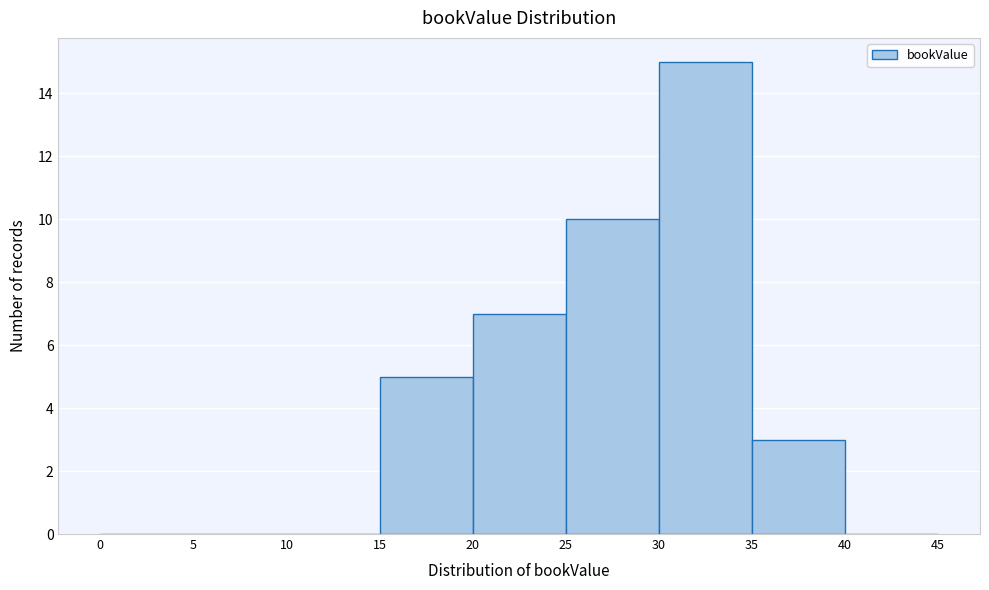

Reading left to right, list every bar in this chart as the range it spans on the x-axis followed by its height. The values are not printed on the chart, so give them approximately, as read against the axis.

0 to 5: 0
5 to 10: 0
10 to 15: 0
15 to 20: 5
20 to 25: 7
25 to 30: 10
30 to 35: 15
35 to 40: 3
40 to 45: 0